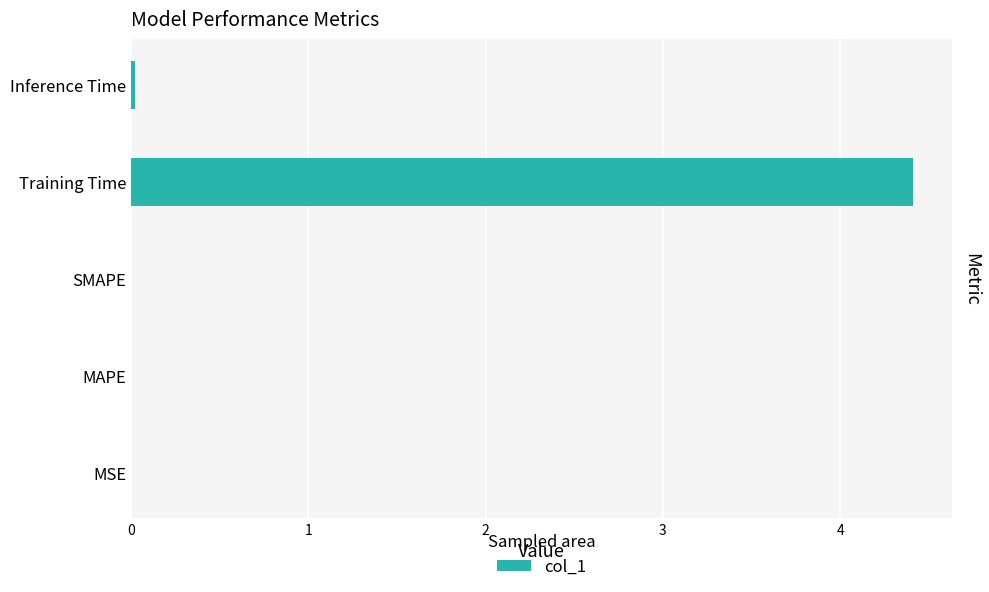

What is the sum of all values?

4.4